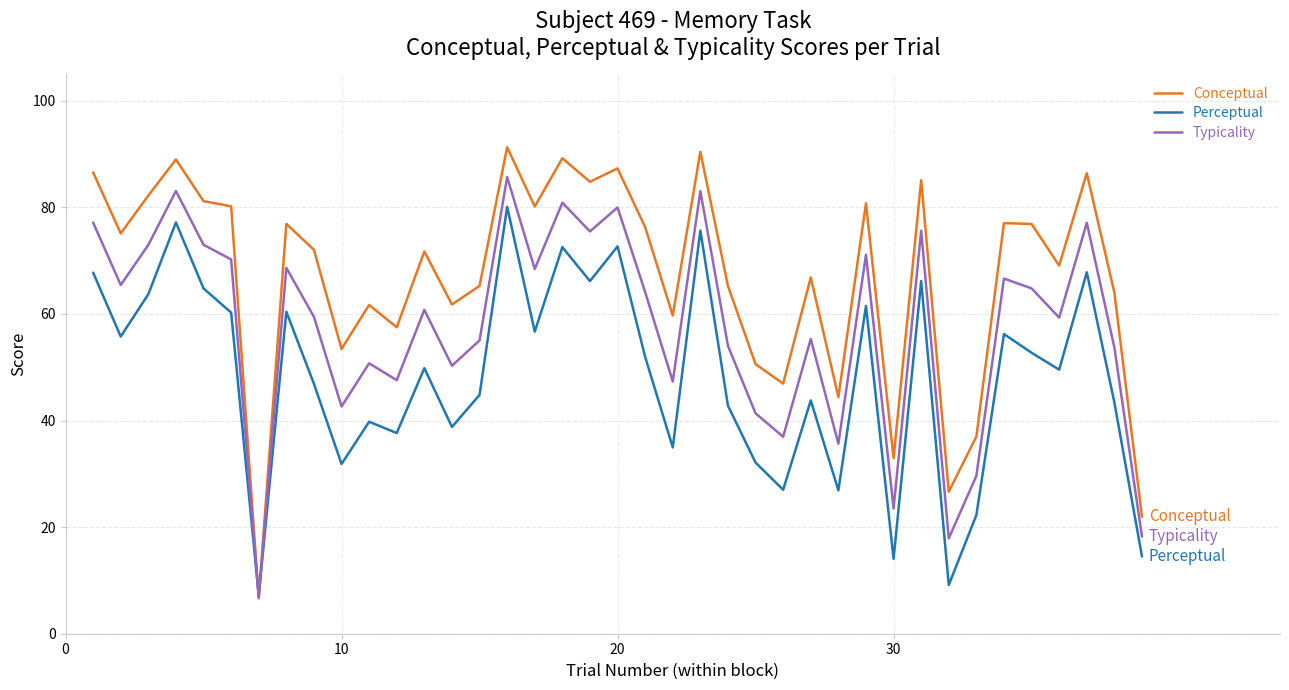

Rank the series by their average value, from highest to lowest.

Conceptual, Typicality, Perceptual